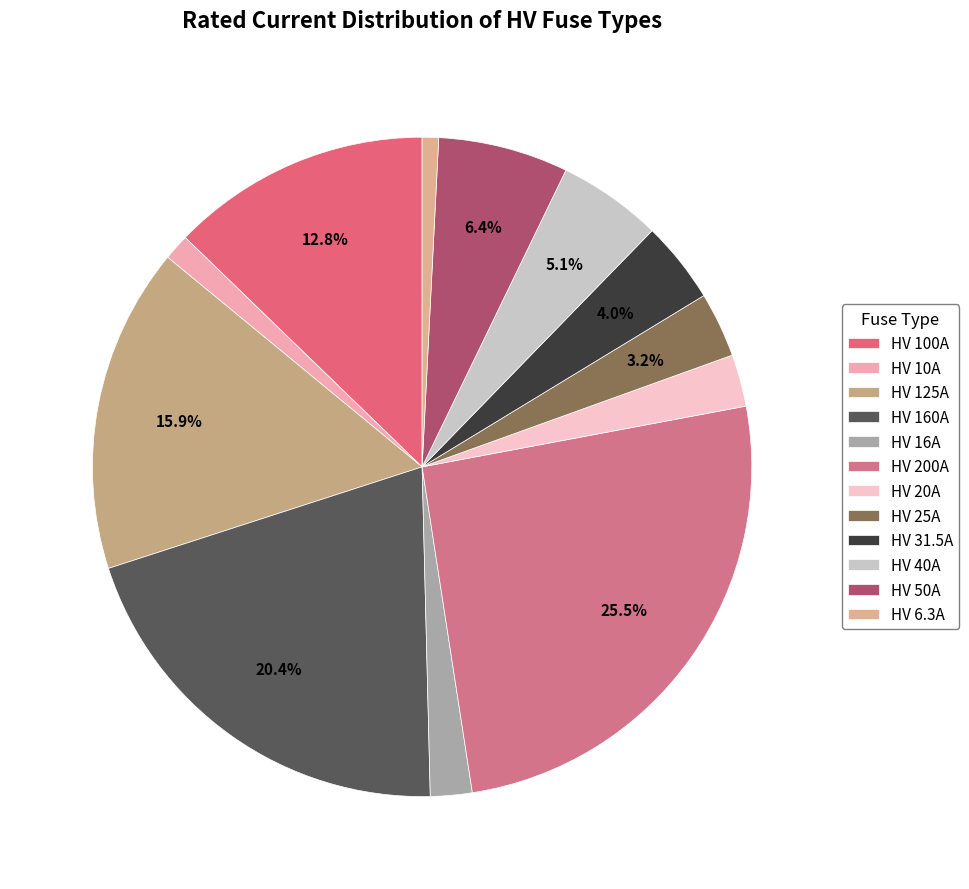

To the nearest percent, what is the average slice percentage?

8%